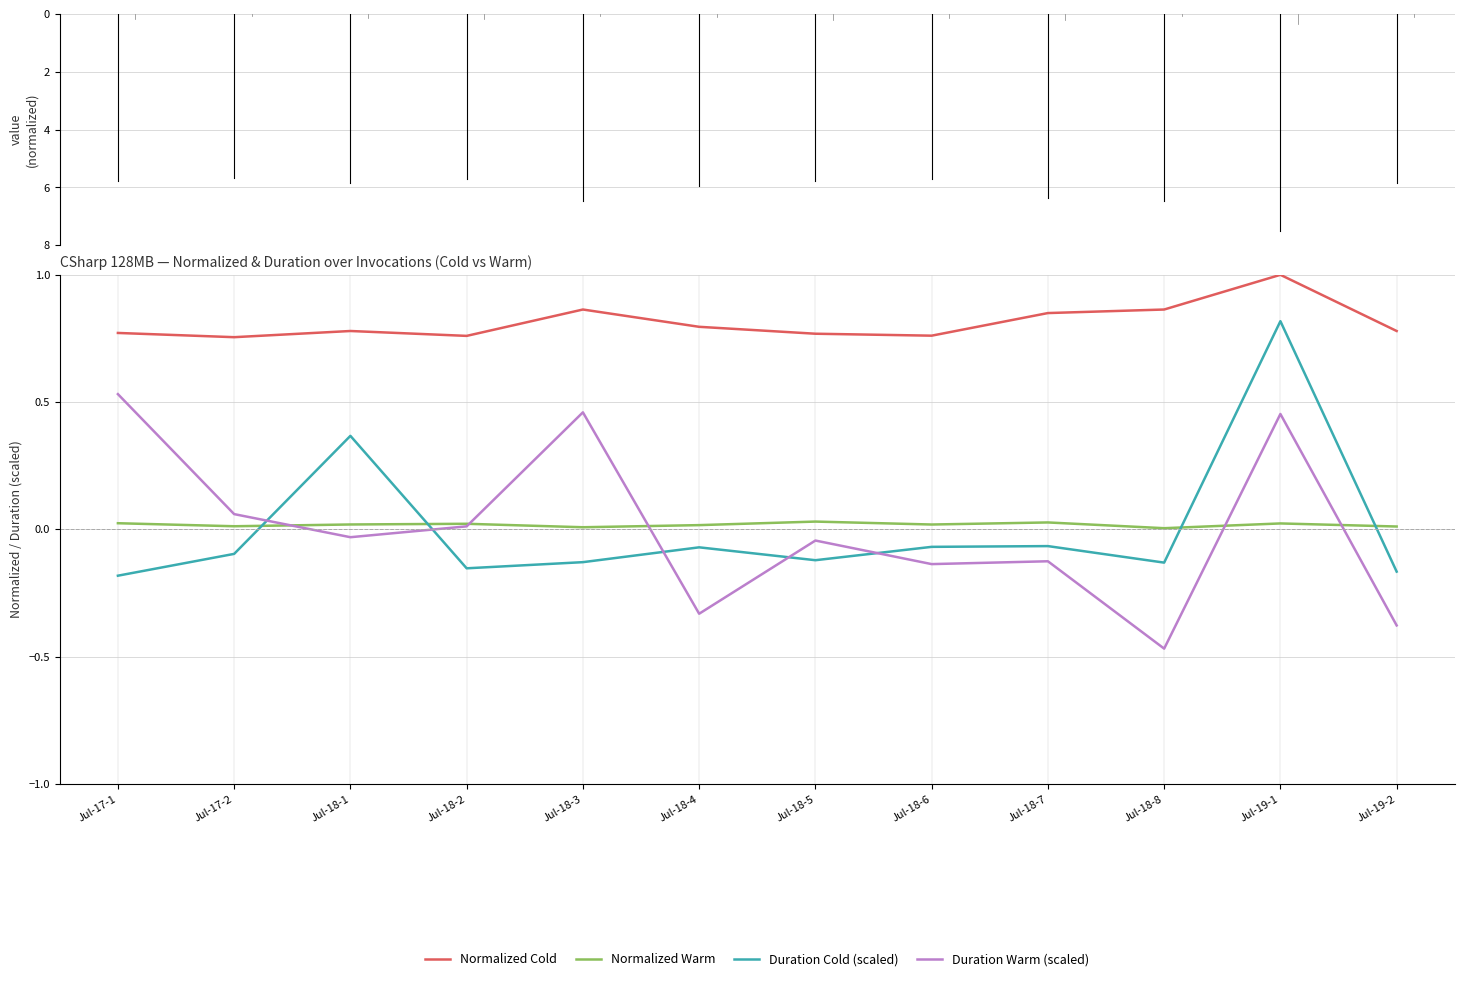

List the series in order of their peak value, lowest first.

Normalized Warm, Duration Warm (scaled), Duration Cold (scaled), Normalized Cold